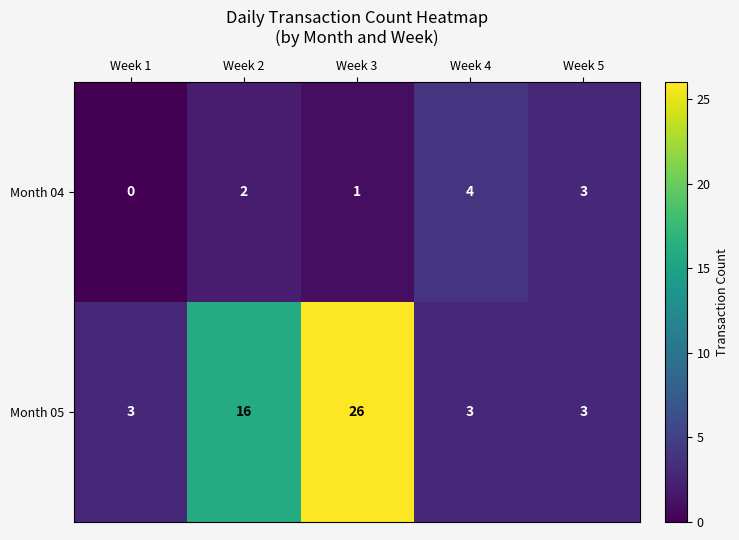

Count the Month 04 values in the range 1 to 3.

3